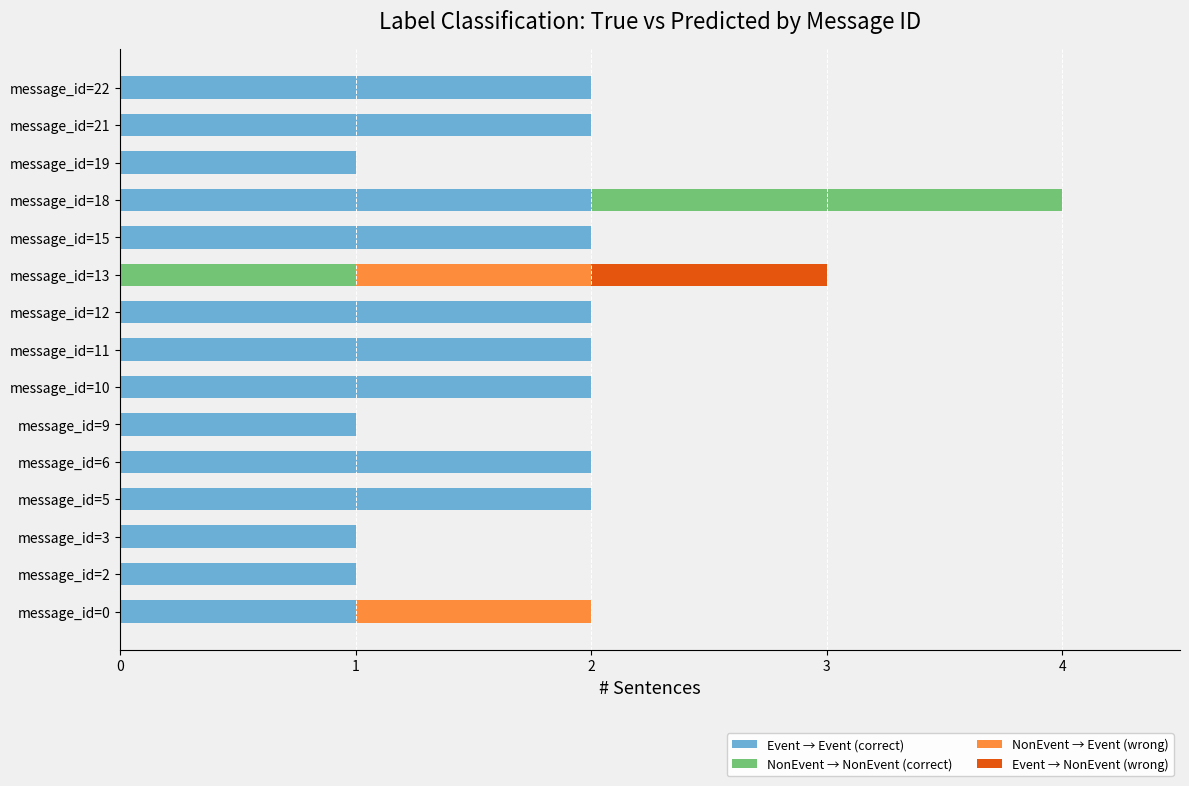

How many data points does each series have?

15